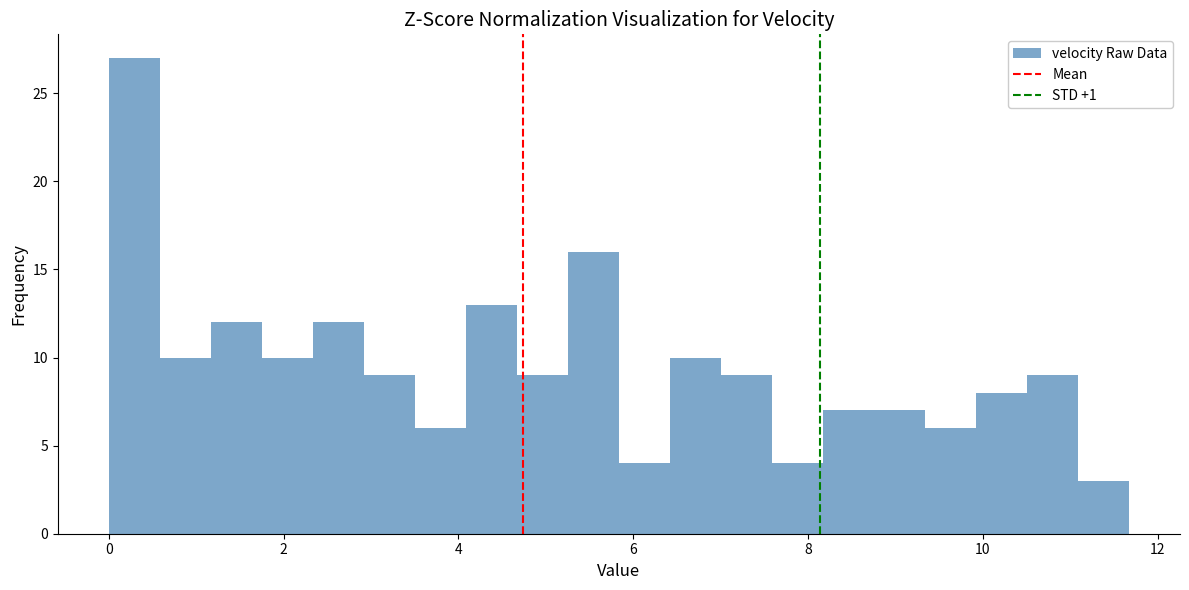

Around what value on the x-axis is the tallest bar? Give the approximate position of its centre, as read against the axis.

0.2